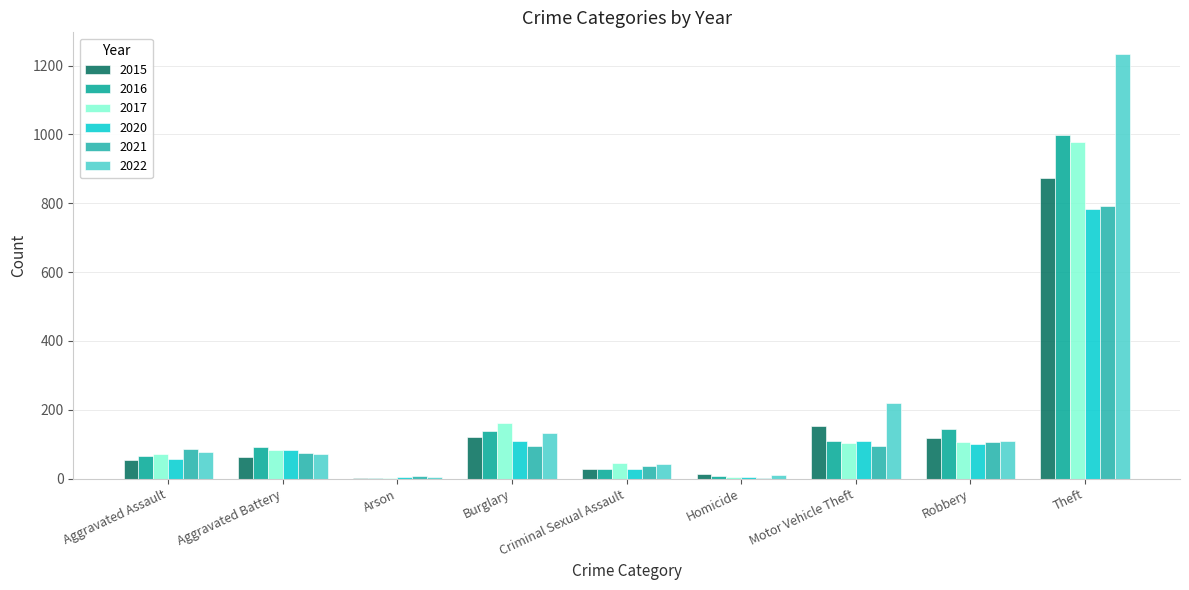

What is the average value of the 2022 series?

211